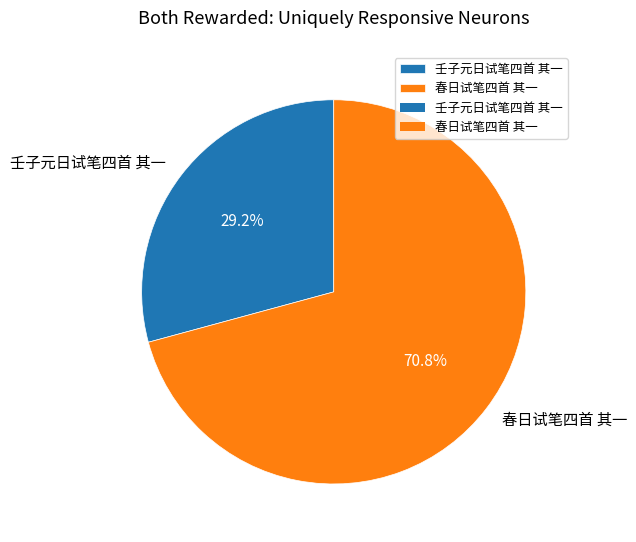

What is the total percentage of 壬子元日试笔四首 其一 and 春日试笔四首 其一?

100.0%